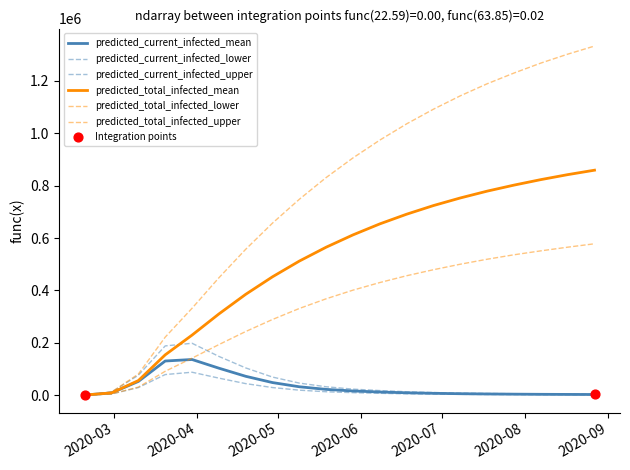

How many lines are shown in the chart?

6